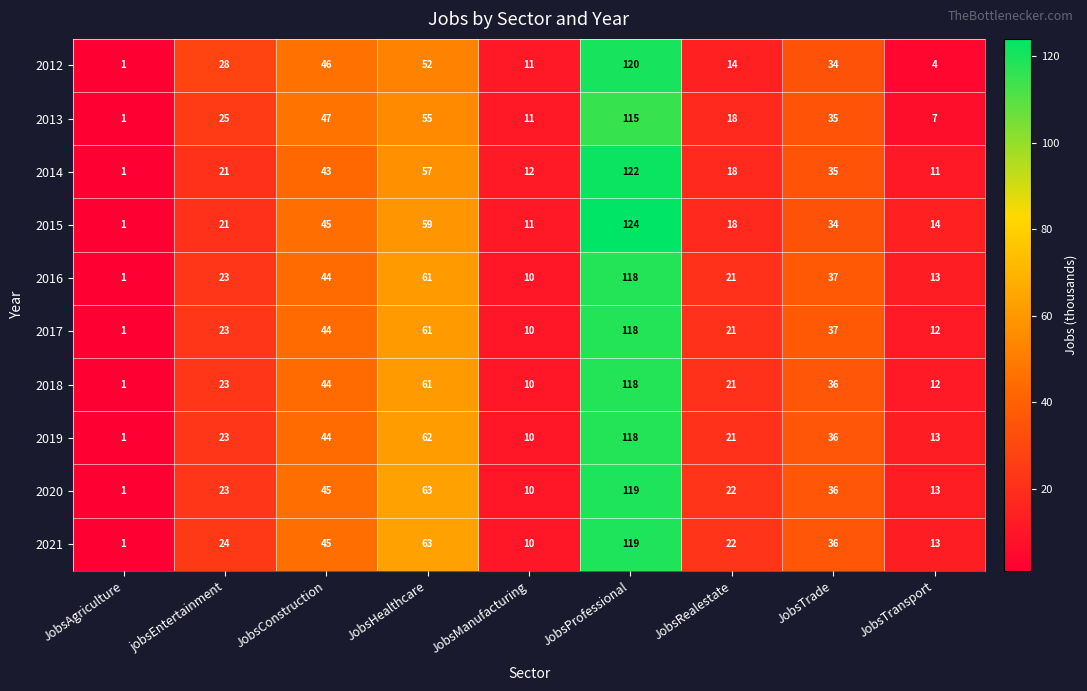

Which series has the largest total across all categories?

2021